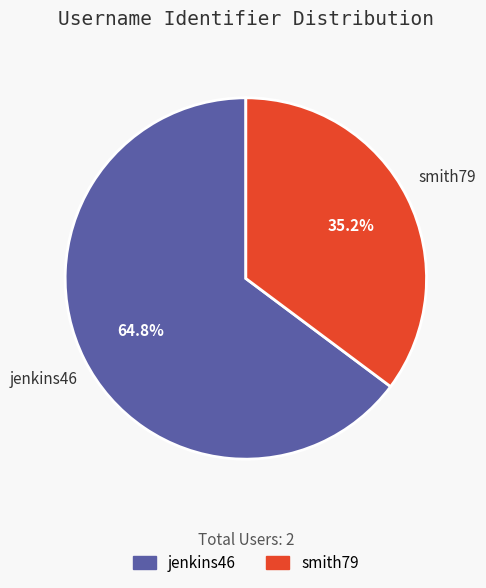

Which category has the biggest portion of the pie?

jenkins46